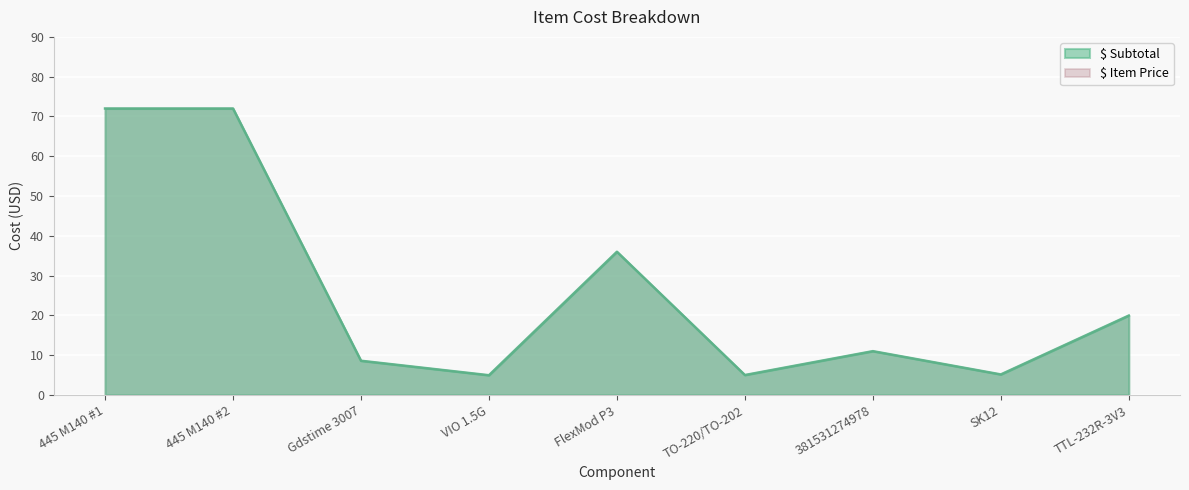

True or false: $ Item has a value of 8.7 at TO-220/TO-202.

False